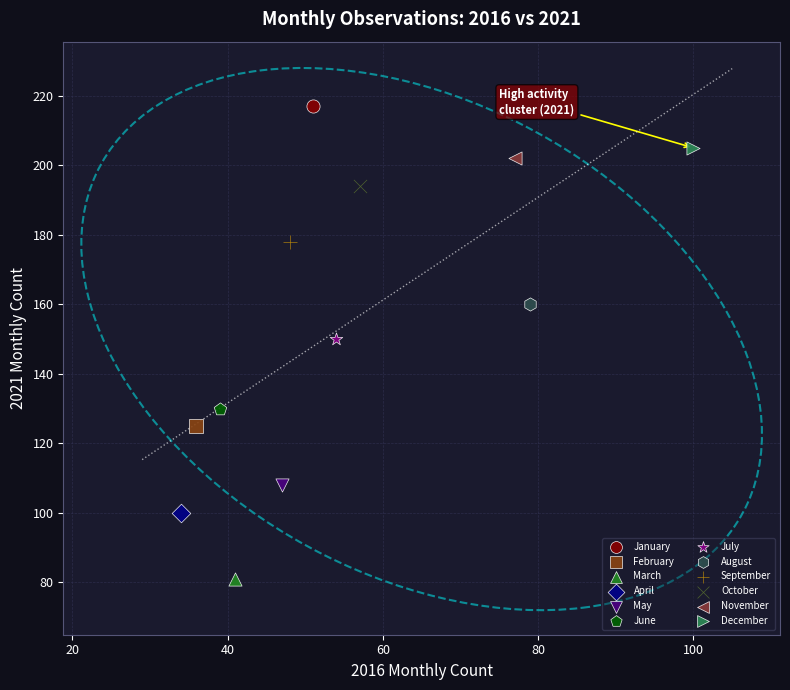

What are all the series names shown in the legend?

January, February, March, April, May, June, July, August, September, October, November, December